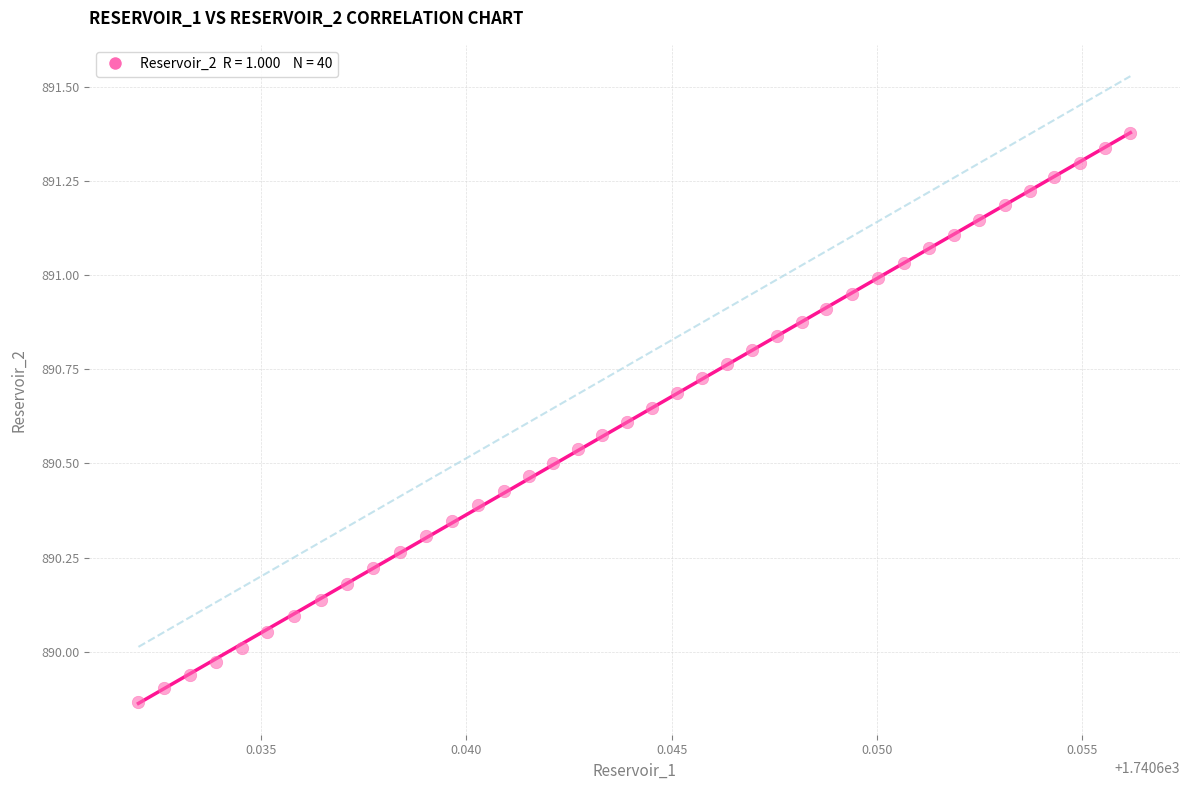

What is the range of Y values (max minus min)?

1.5